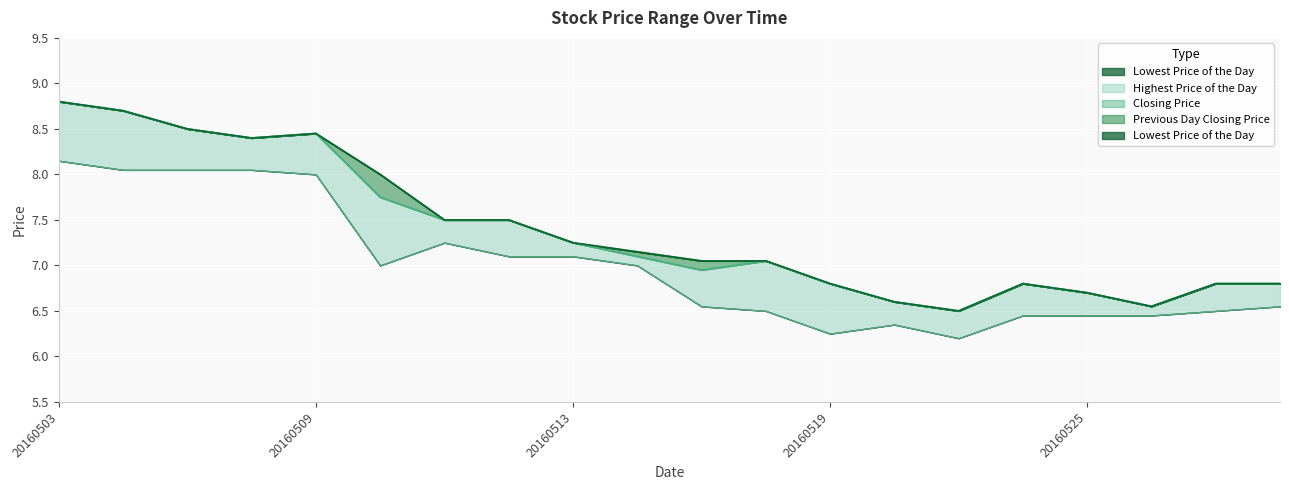

Which series has the widest spread of values?

Highest Price of the Day